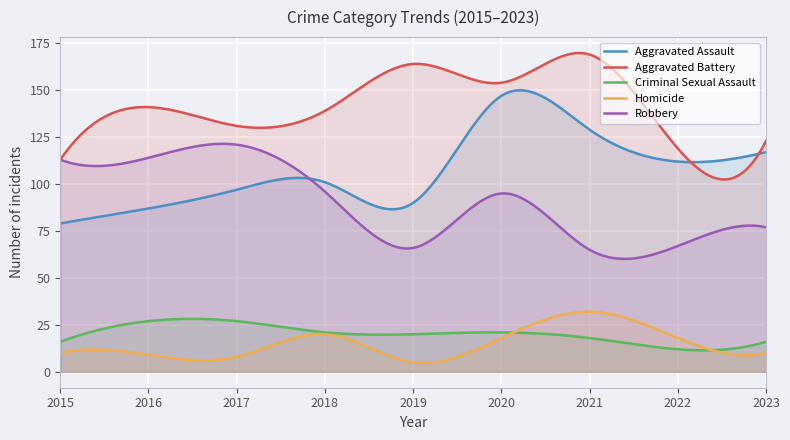

At how many categories does at least one series exceed 12?

300